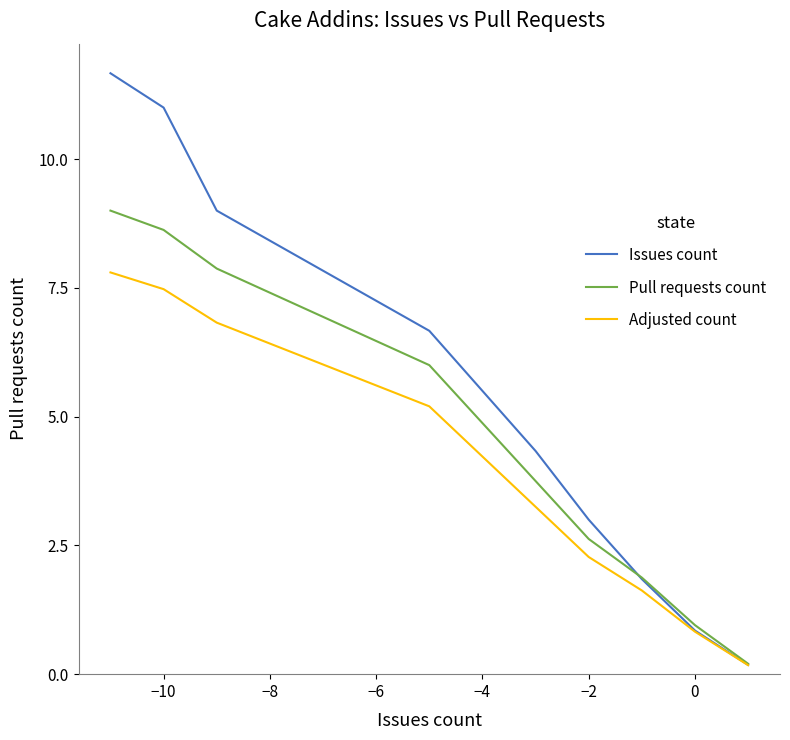

What is the maximum value for Adjusted count?

7.8